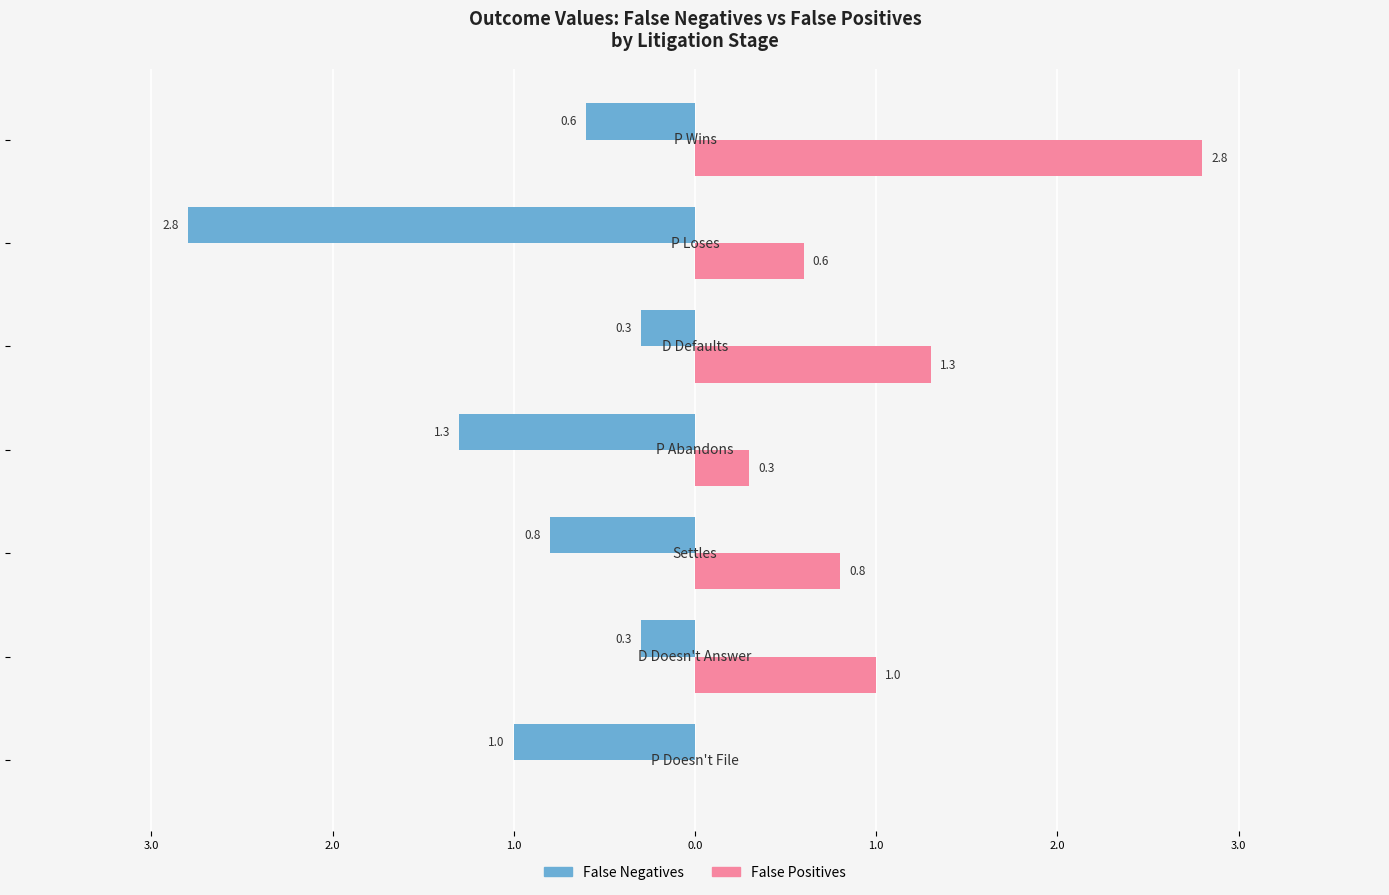

What are all the series names shown in the legend?

False Negatives, False Positives